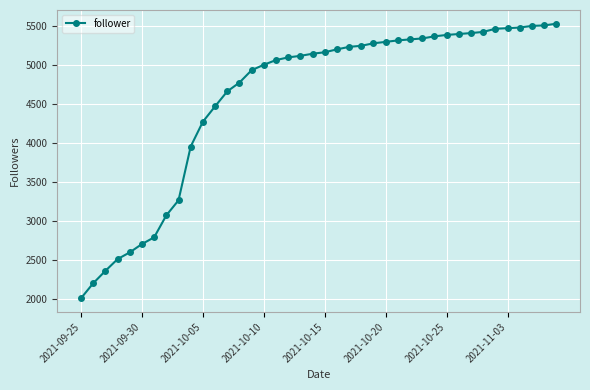

What is the maximum value shown in the chart?

5528